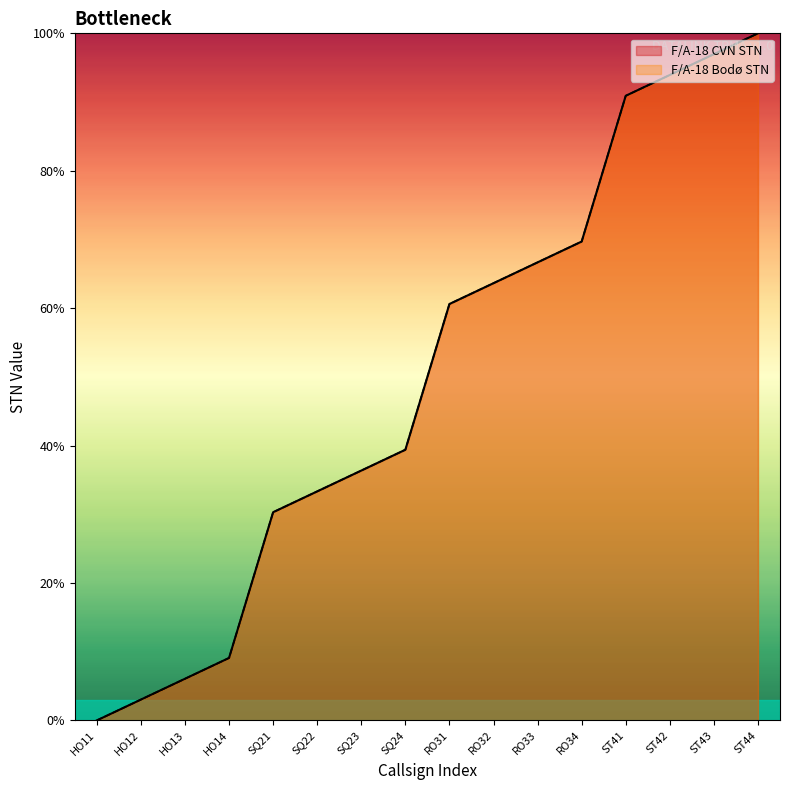

Which category has the lowest value across all series?

HO11